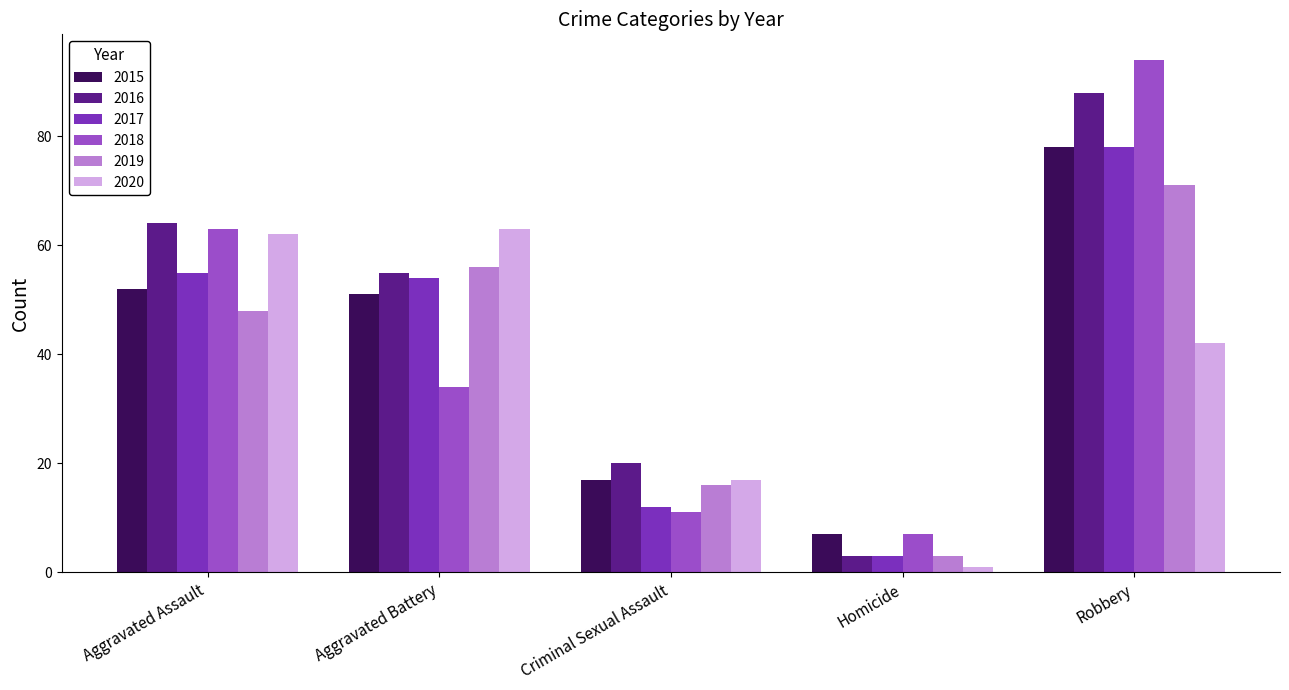

Does the chart contain stacked bars?

No